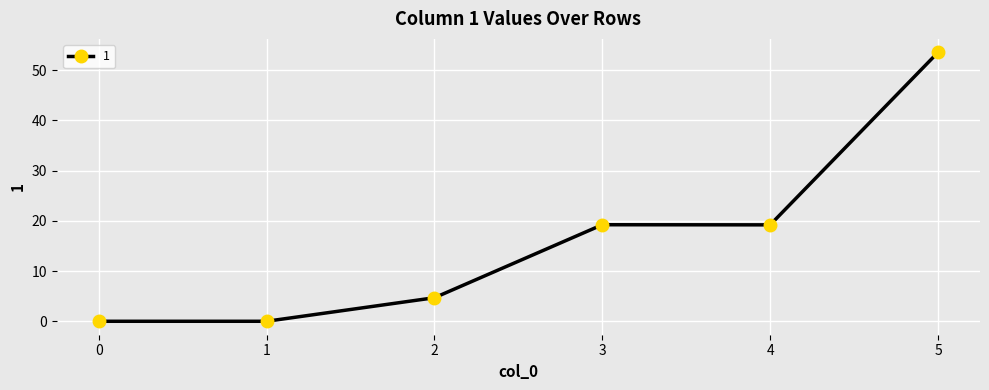

What is the value of the 4th point from the left?

19.2